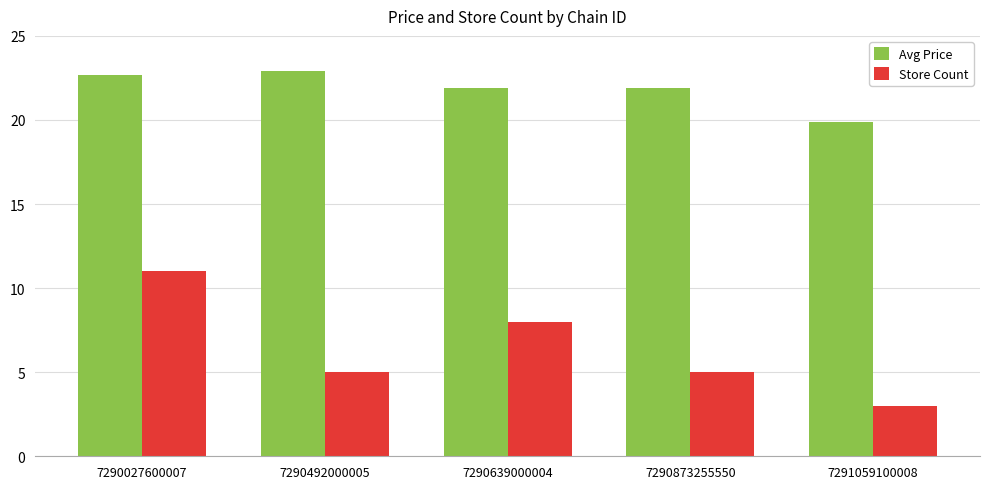

How many bars are there in total?

10